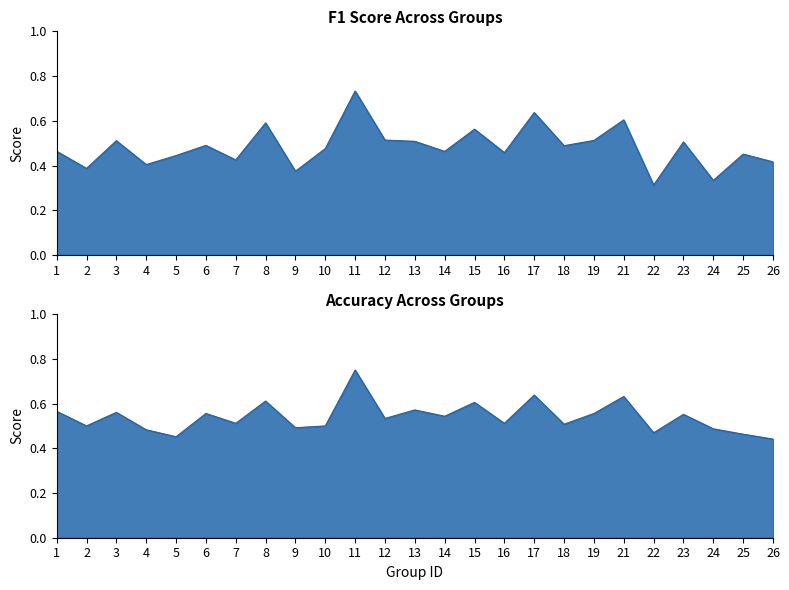

Which series has the widest spread of values?

f1